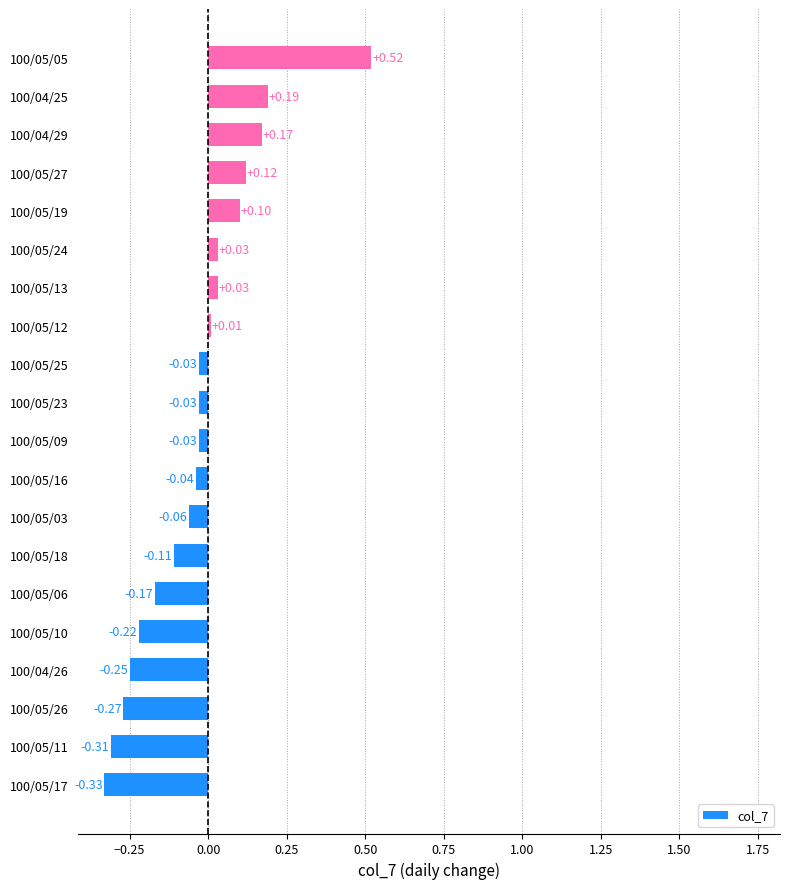

What is the difference between the maximum and second lowest values?

0.8